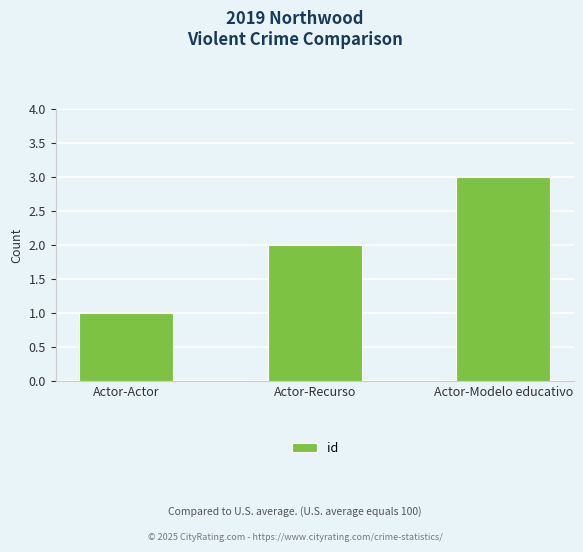

What is the change in value from Actor-Recurso to Actor-Modelo educativo?

+1